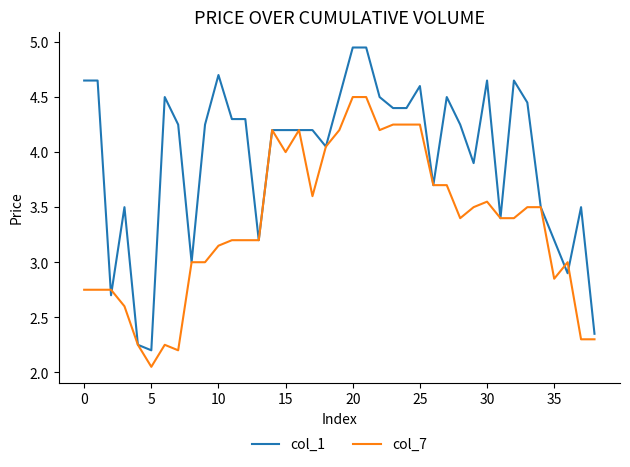

At how many categories does at least one series exceed 2?

39